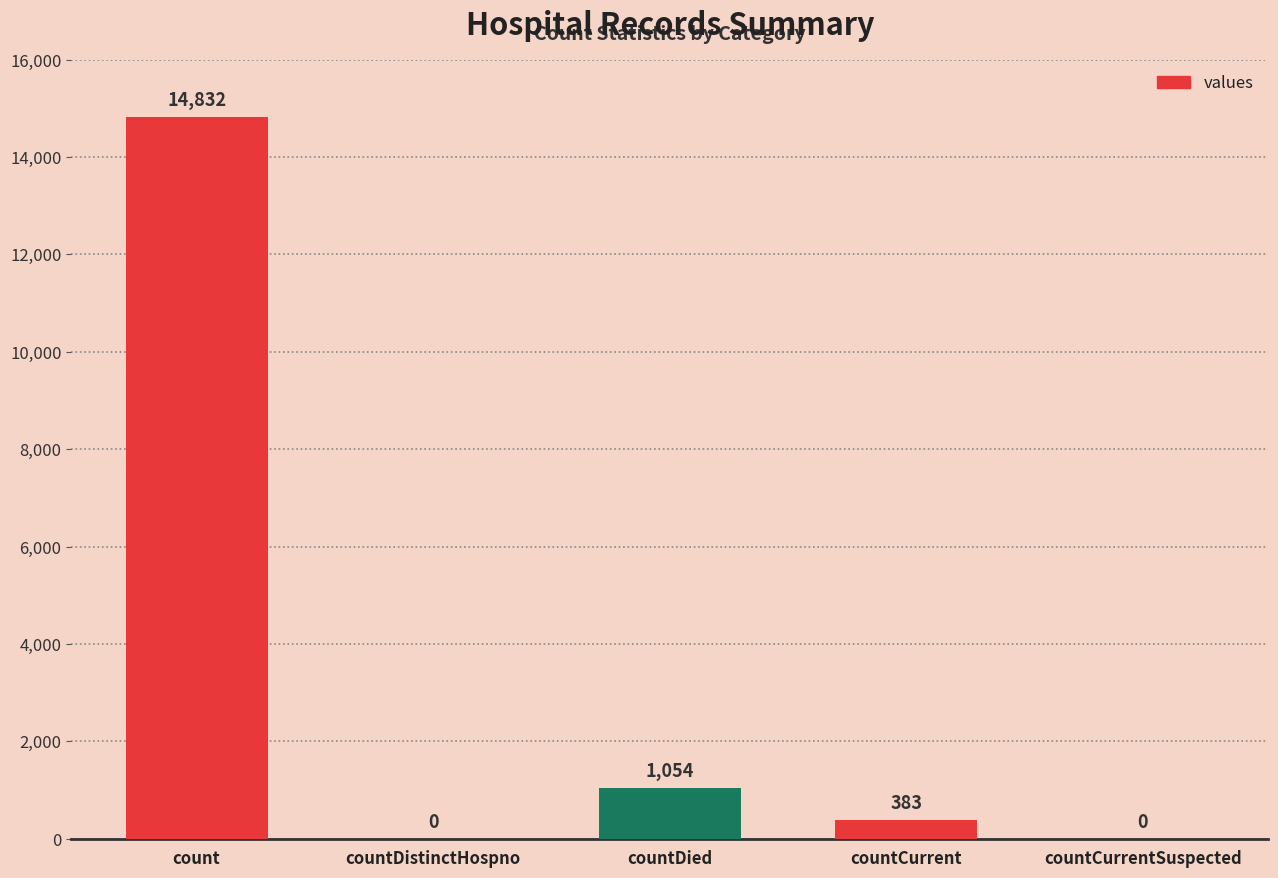

Between count and countDistinctHospno, which is larger?

count